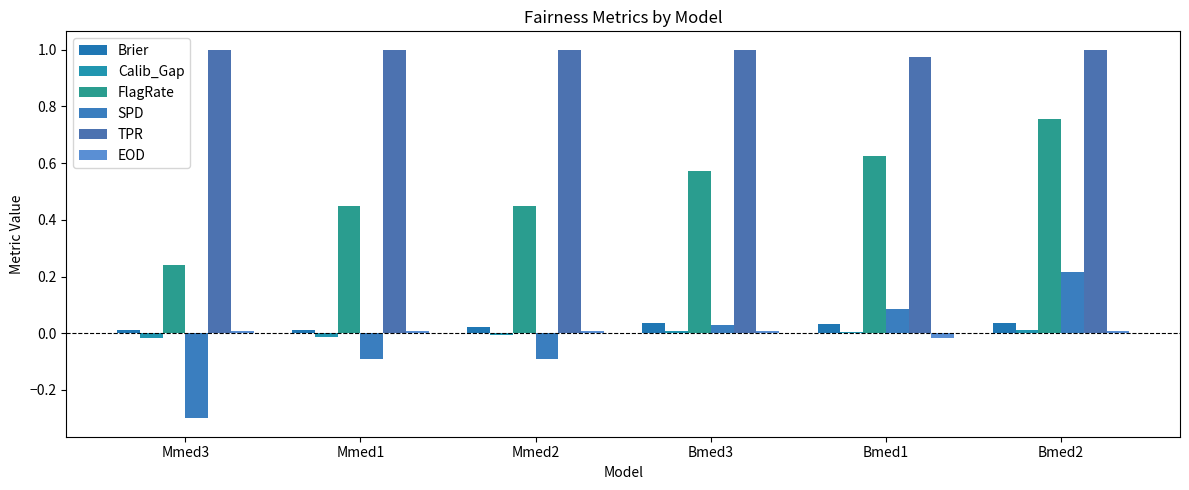

What are all the series names shown in the legend?

Brier, Calib_Gap, FlagRate, SPD, TPR, EOD